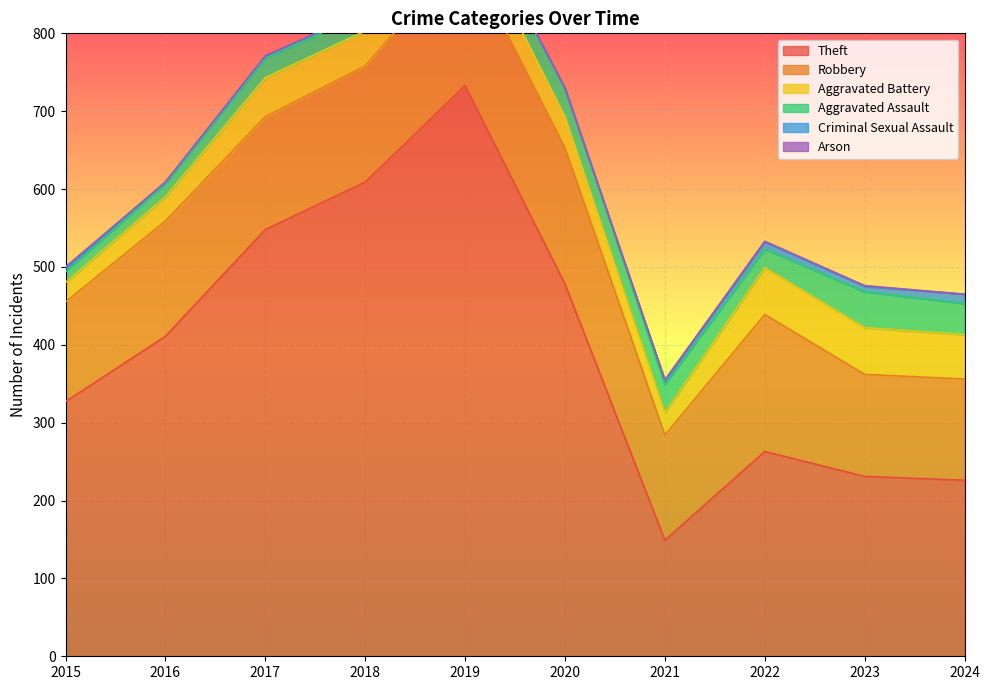

Reading left to right, extract all data points from this chart.

Theft: 2015=327	2016=411	2017=548	2018=609	2019=733	2020=478	2021=149	2022=263	2023=231	2024=226
Robbery: 2015=128	2016=148	2017=145	2018=149	2019=173	2020=175	2021=135	2022=176	2023=131	2024=130
Aggravated Battery: 2015=25	2016=31	2017=50	2018=45	2019=41	2020=40	2021=29	2022=60	2023=60	2024=57
Aggravated Assault: 2015=14	2016=17	2017=25	2018=23	2019=25	2020=36	2021=36	2022=24	2023=46	2024=40
Criminal Sexual Assault: 2015=4	2016=2	2017=3	2018=2	2019=2	2020=0	2021=5	2022=9	2023=7	2024=12
Arson: 2015=2	2016=0	2017=0	2018=1	2019=1	2020=1	2021=1	2022=1	2023=1	2024=0